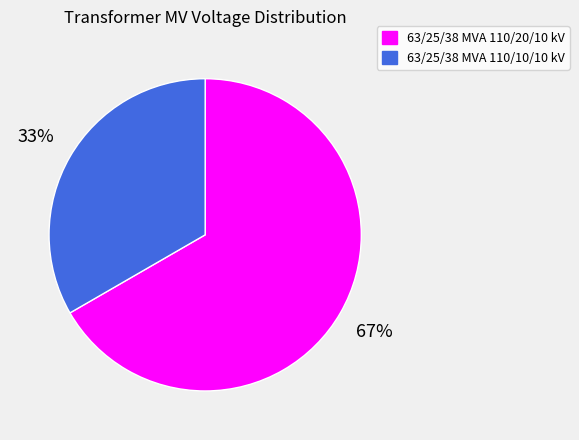

Which category has the smallest portion of the pie?

63/25/38 MVA 110/10/10 kV